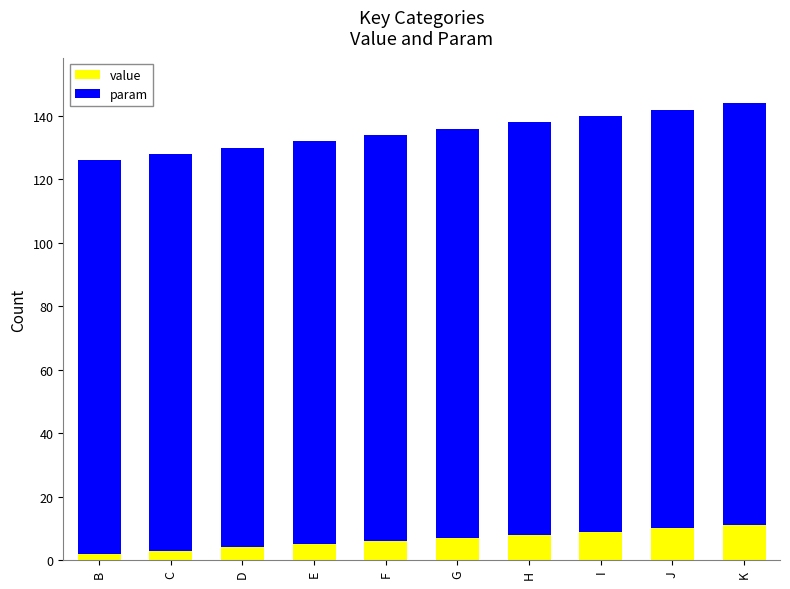

What is the sum of all value values?

65